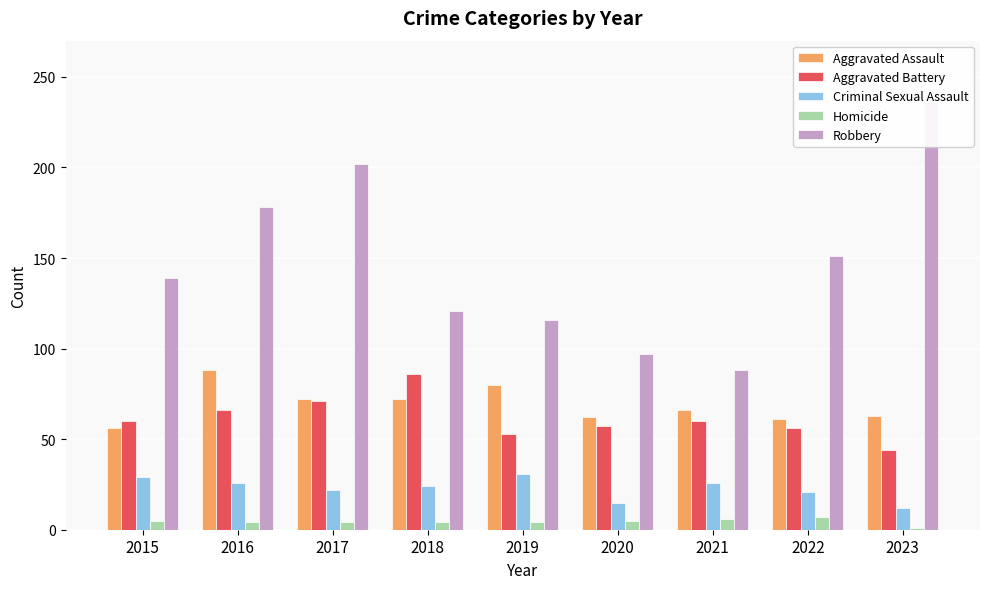

What are all the series names shown in the legend?

Aggravated Assault, Aggravated Battery, Criminal Sexual Assault, Homicide, Robbery